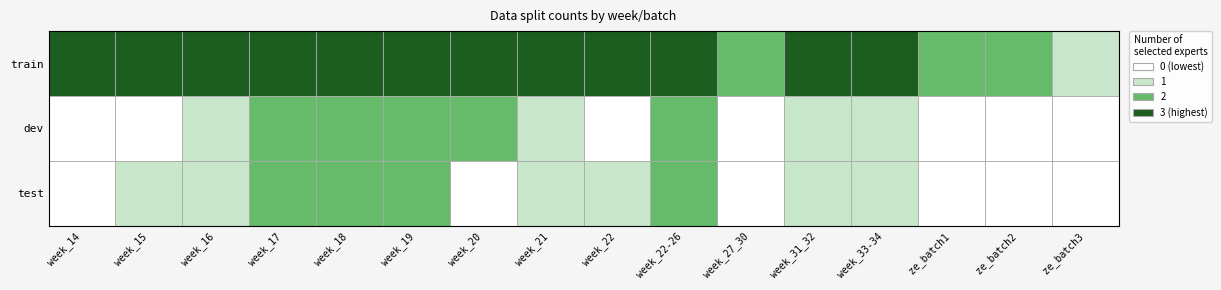

Rank the series by their maximum value, from highest to lowest.

train, dev, test